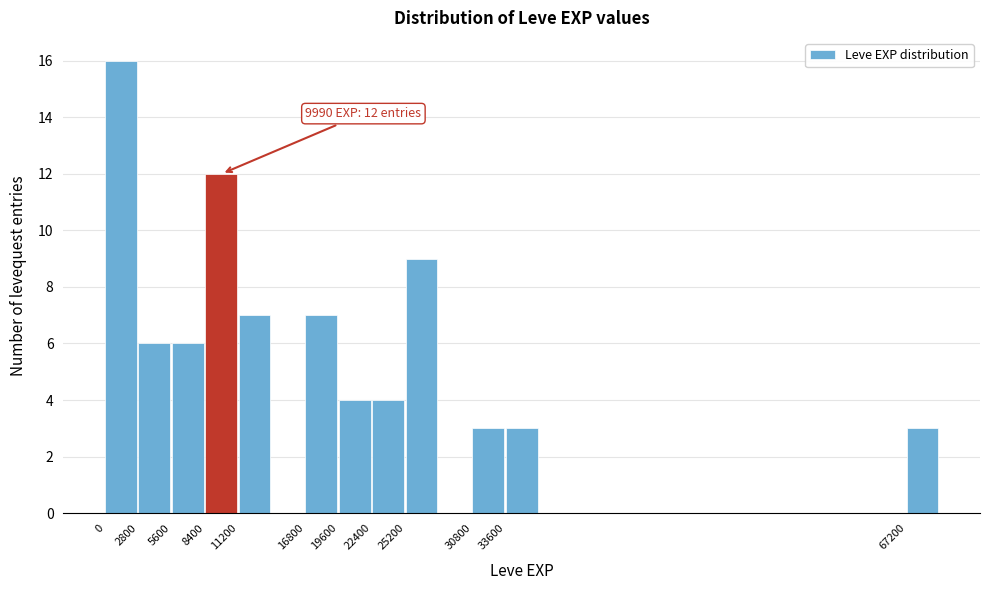

Over which range of the x-axis is the bar tallest?

0 to 2800